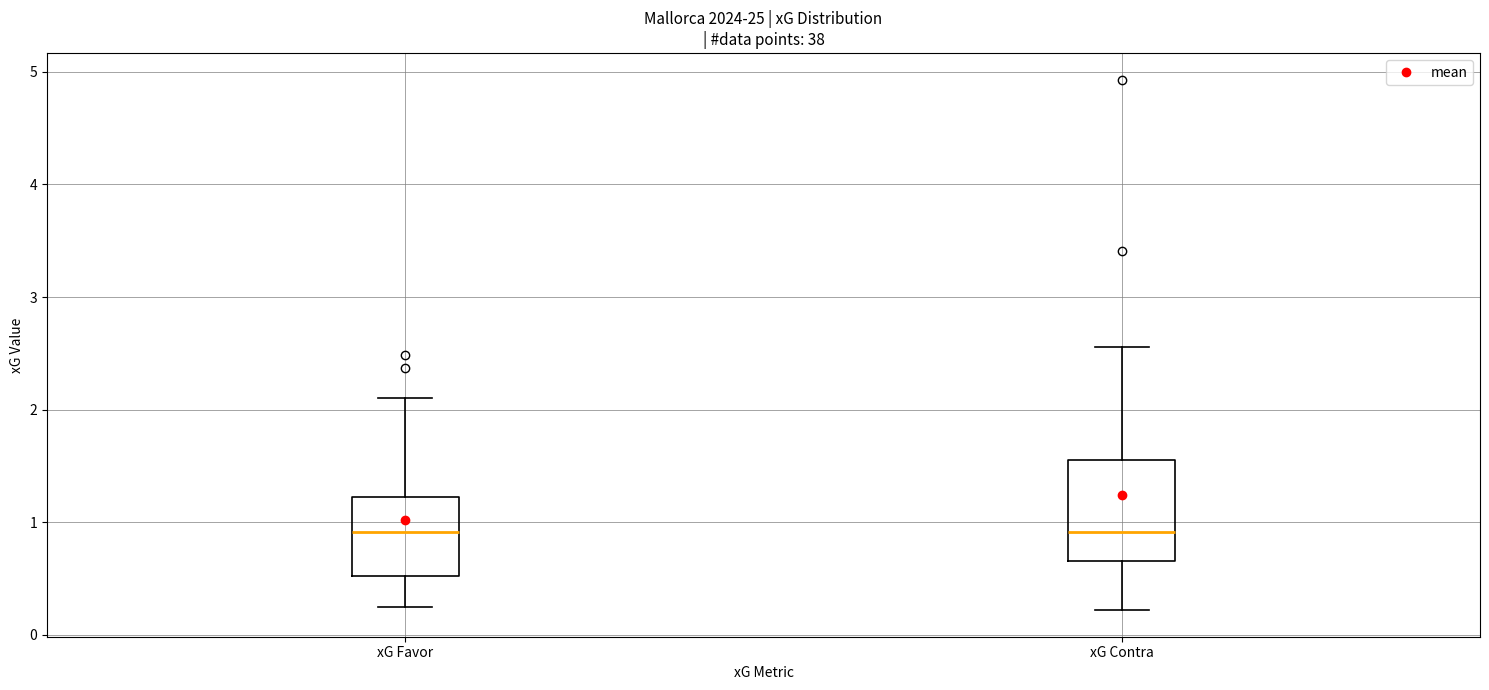

Reading left to right, read every box against the y-axis: the position of its median line, the range the box covers, and the ends of its whiskers. The values are not printed on the chart, so give them approximately, as read against the axis.

xG Favor: median 0.9, box 0.5 to 1.2, whiskers 0.3 to 2.1
xG Contra: median 0.9, box 0.7 to 1.6, whiskers 0.2 to 2.6